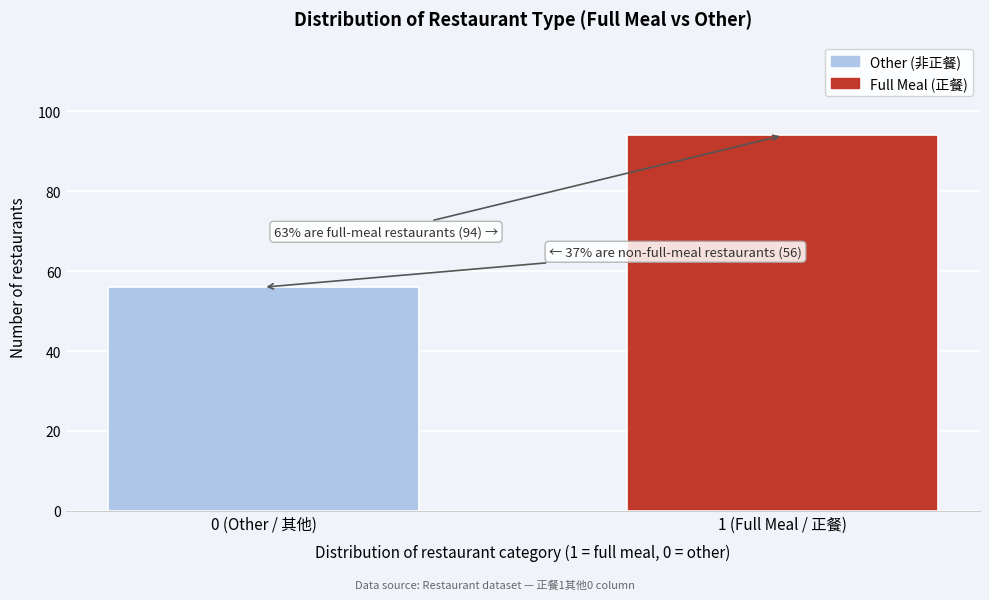

Reading left to right, list all the values displayed in this chart.

56	94